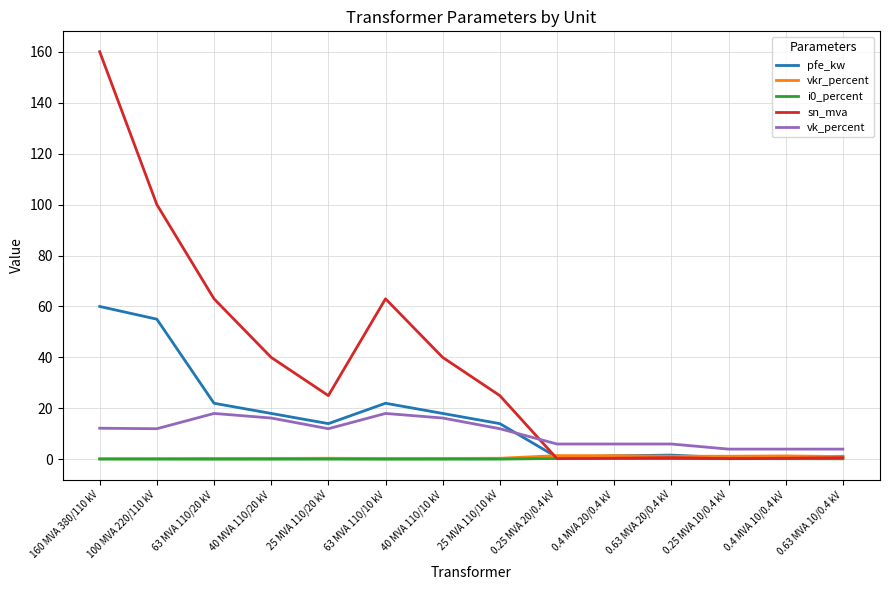

How many lines are shown in the chart?

5